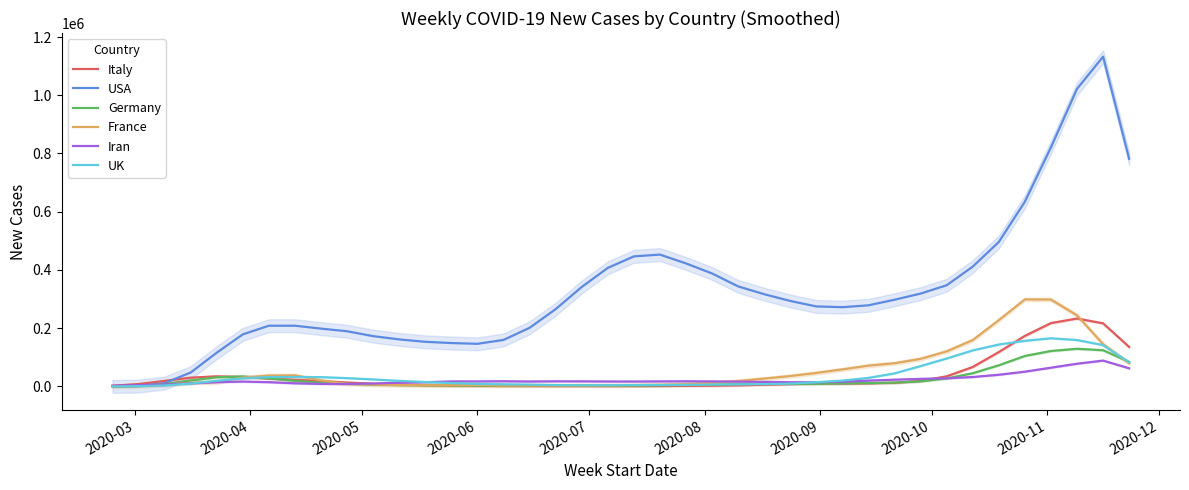

How many categories are shown in the chart?

40